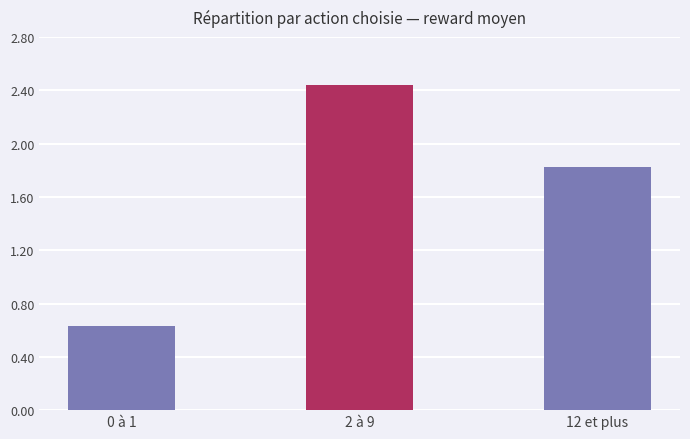

Are the bars grouped side by side (vs. stacked)?

No